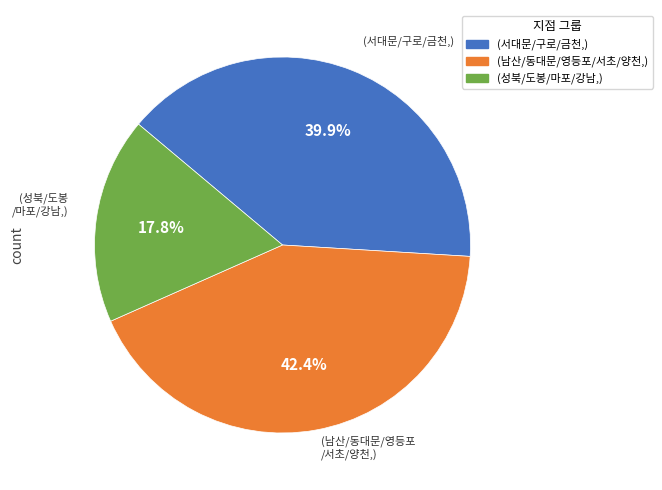

Is there a majority slice in this chart?

No